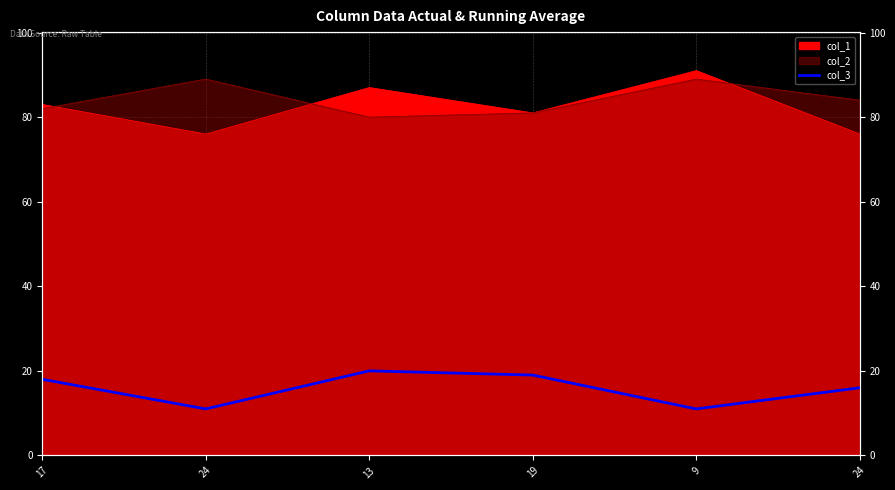

At which category does the data reach its first local valley?

24